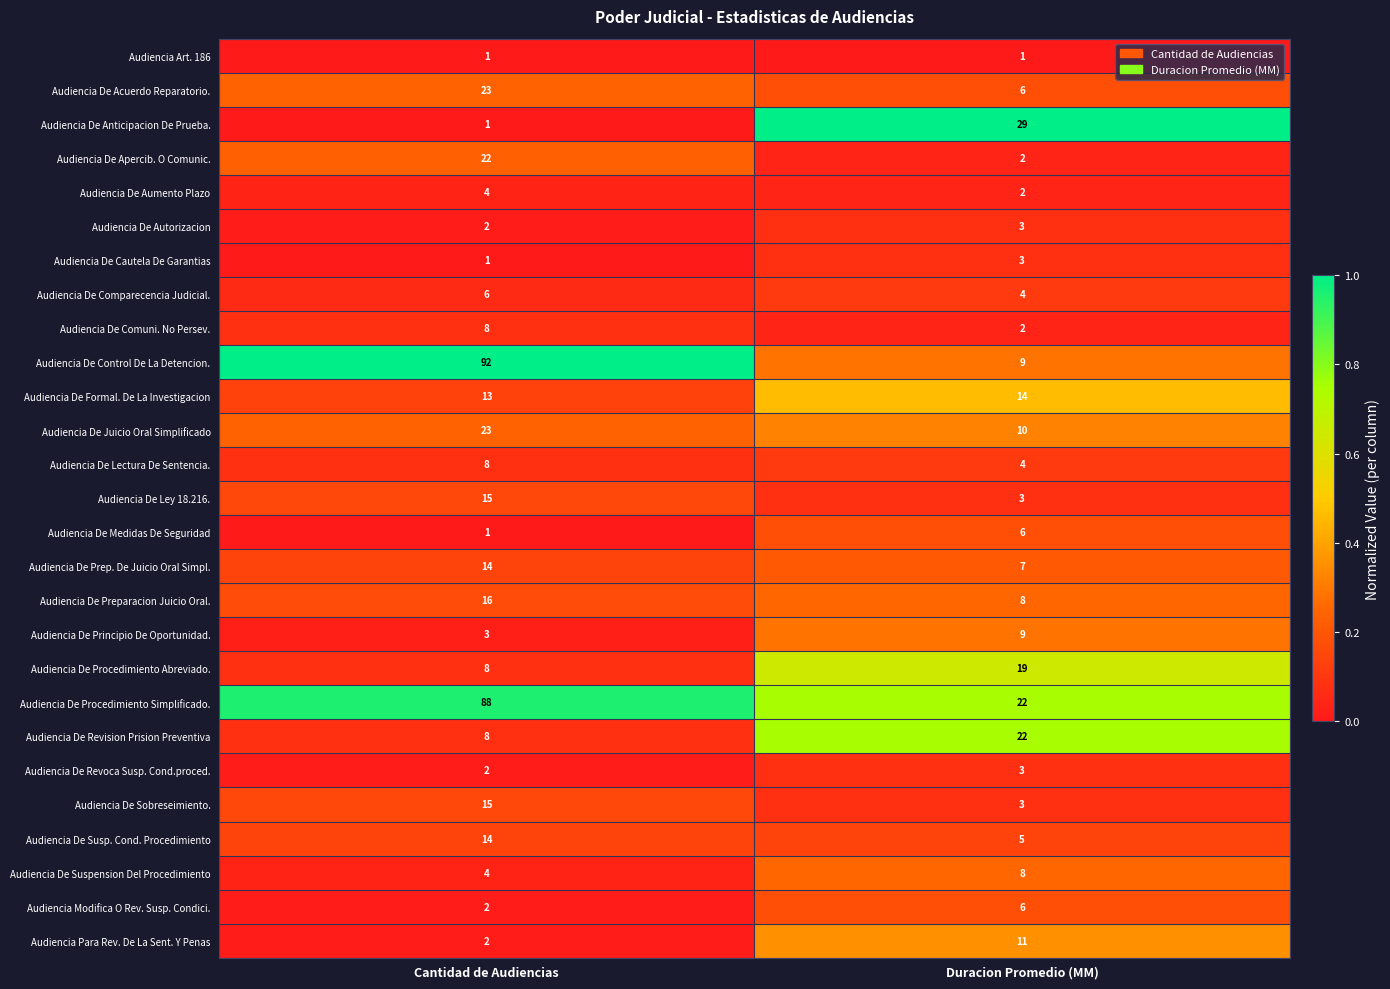

What is the approximate value of Audiencia De Susp. Cond. Procedimiento at Duracion Promedio (MM)?

5